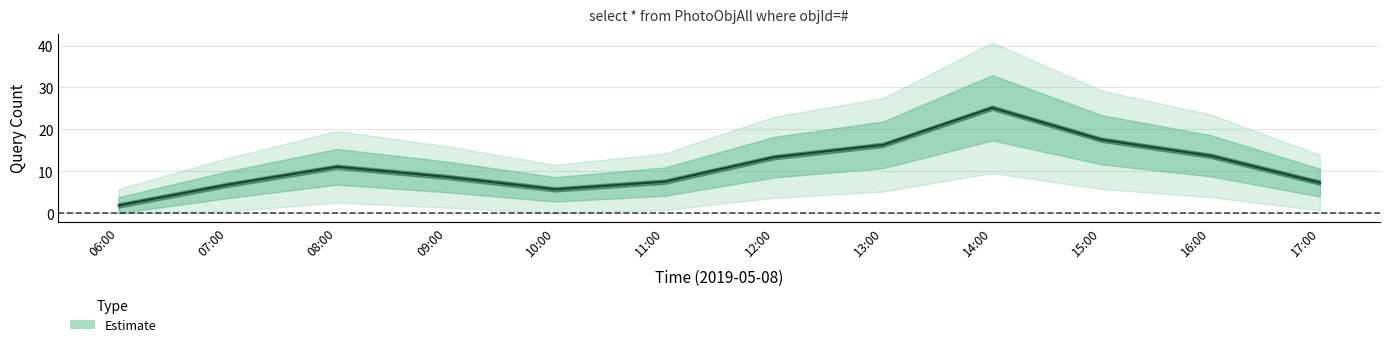

Approximately how many times larger is the value at 16:00 compared to 08:00?

1.4